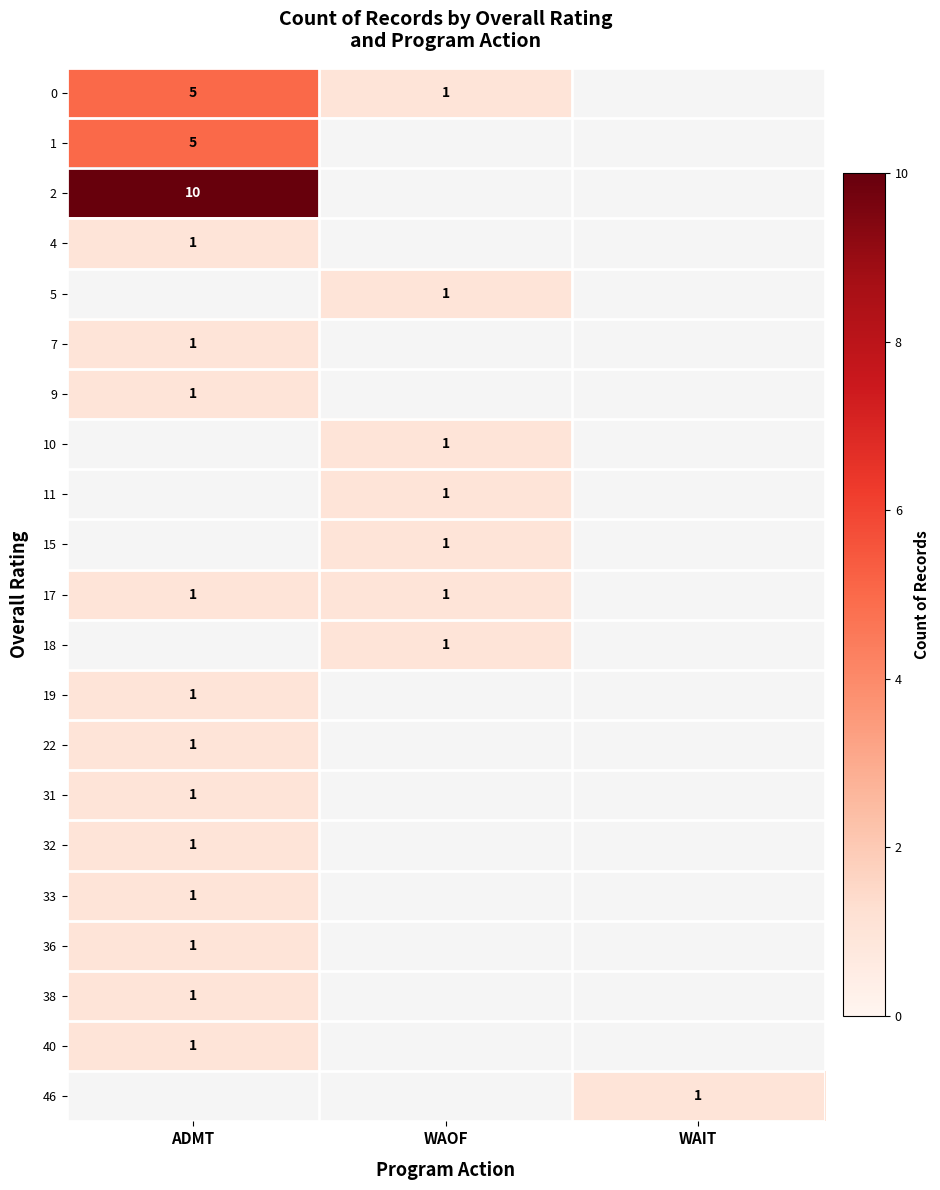

What is the sum of all 0 values?

6